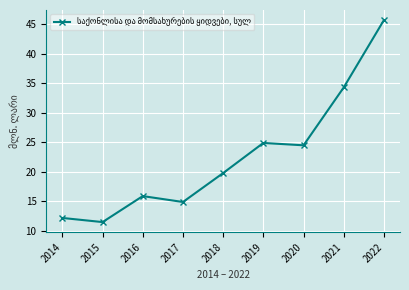

What is the difference between the values at 2014 and 2019?

12.7